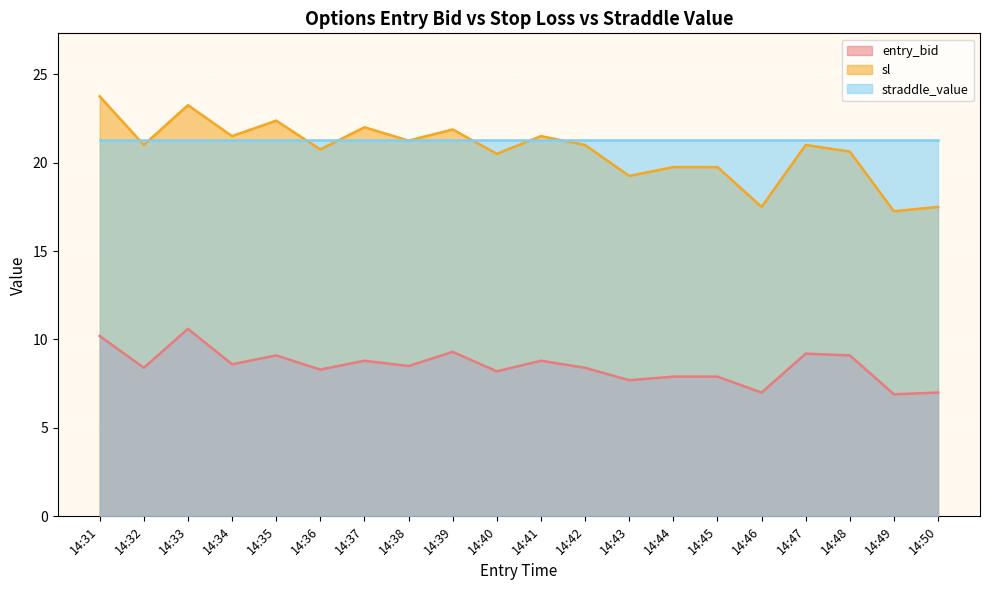

What is the smallest value displayed?

6.9